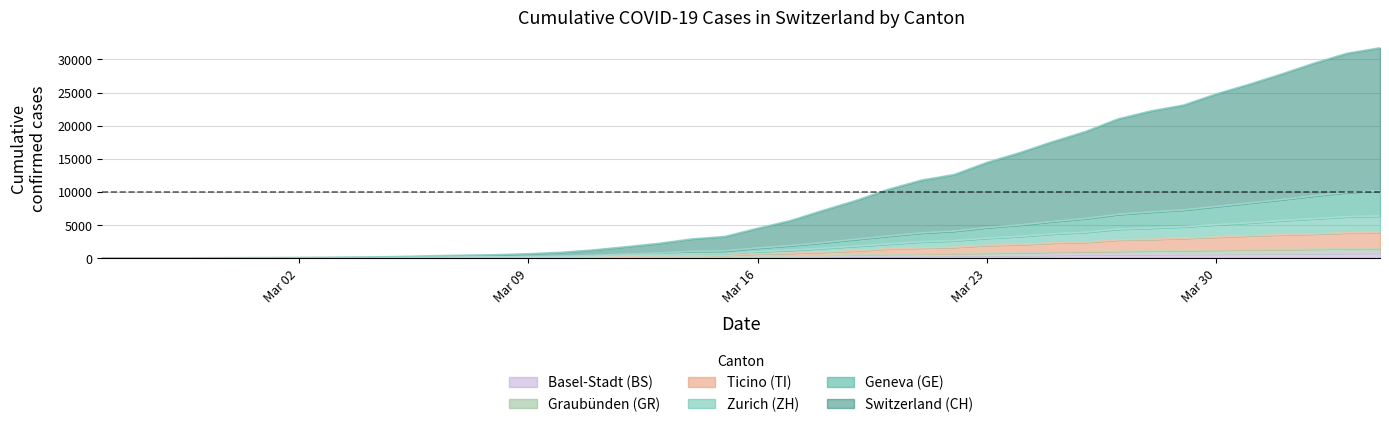

Is it true that GR equals 173 at 2020-03-14?

True